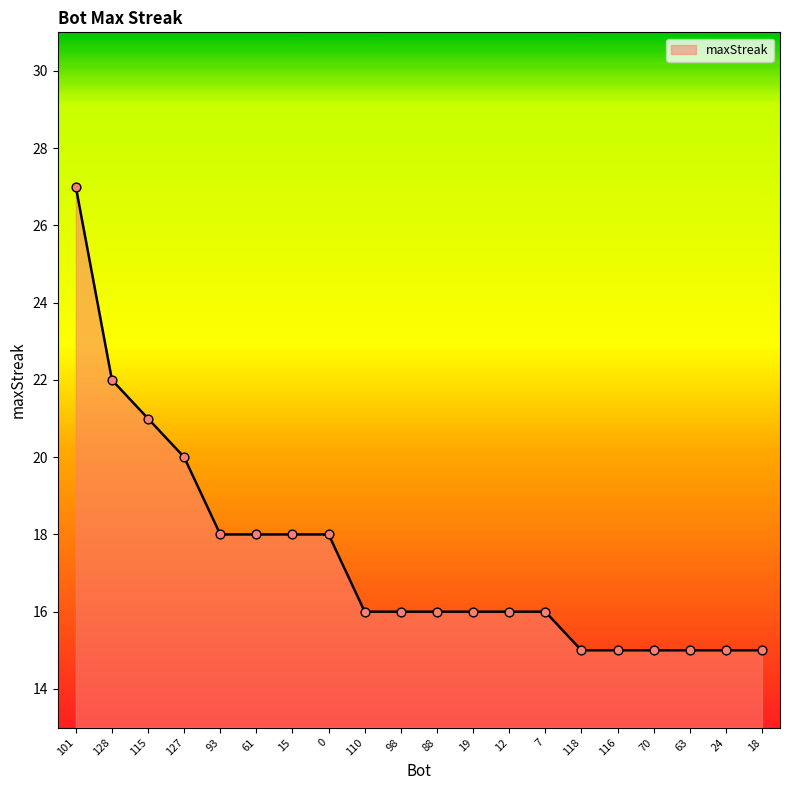

Approximately how many times larger is the value at 63 compared to 115?

0.7